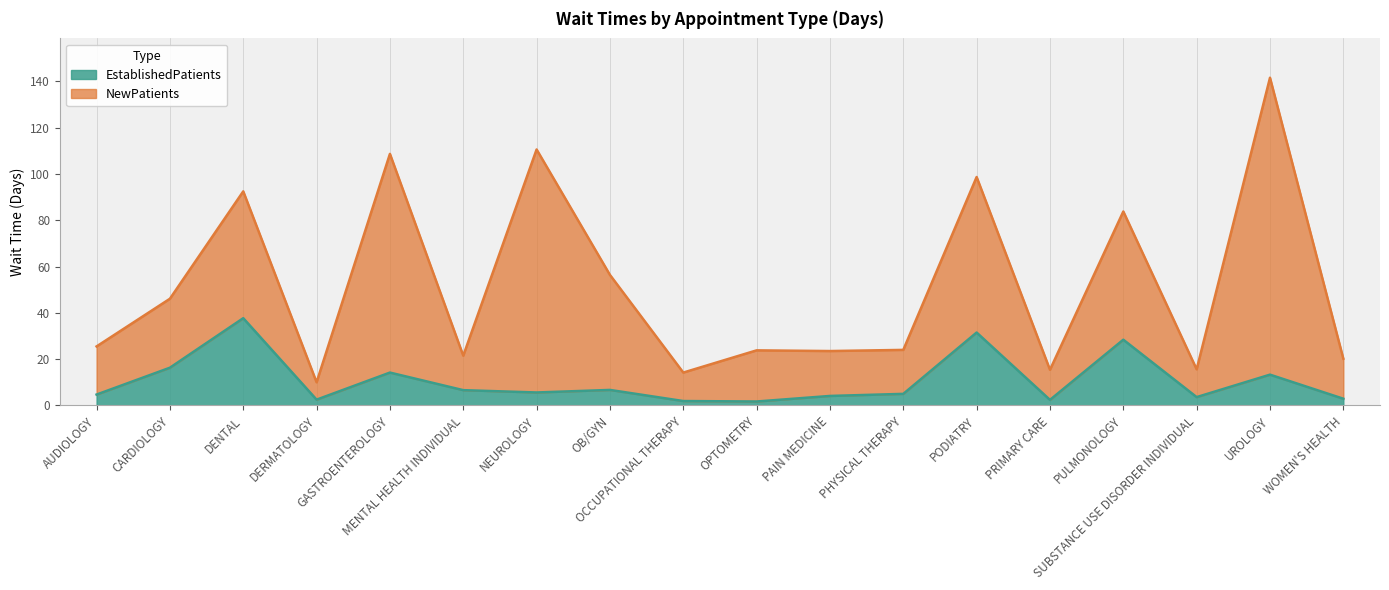

Read the value at PULMONOLOGY.

28.4